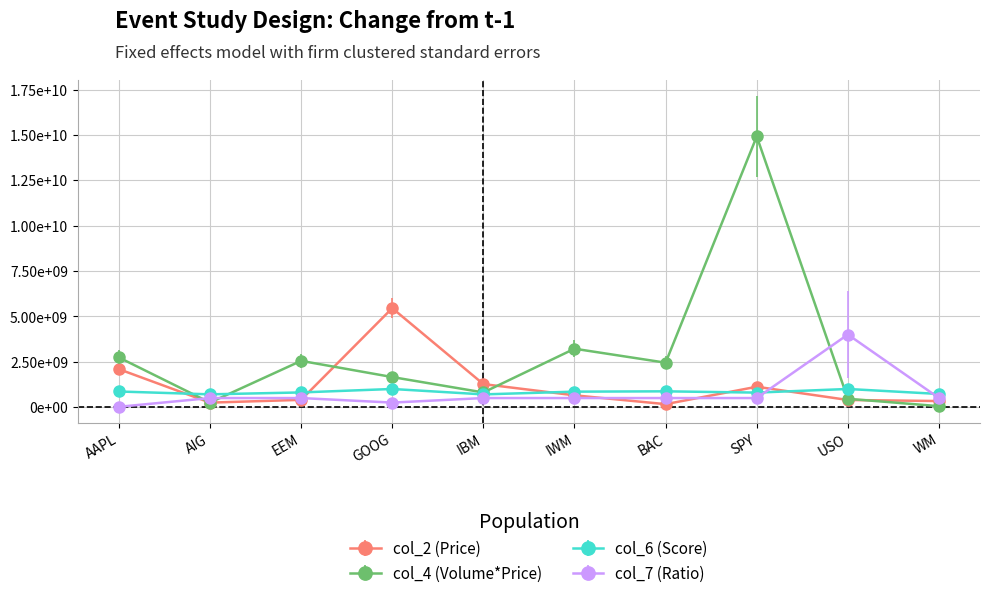

Does the chart have visible grid lines?

Yes